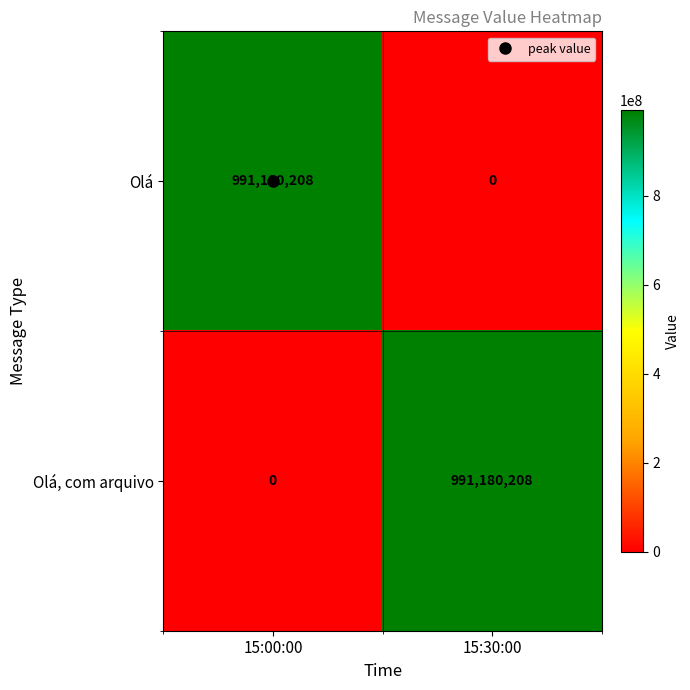

What is the sum of all Olá, com arquivo values?

991180208